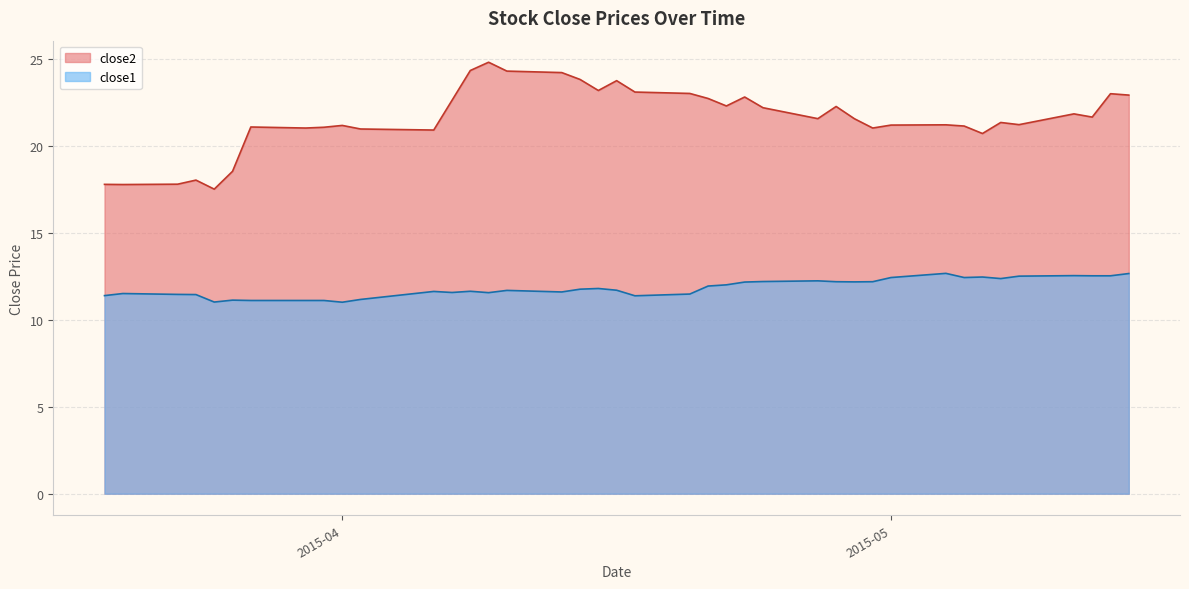

What is the value of the close2 point at the 19th from the left?

23.2